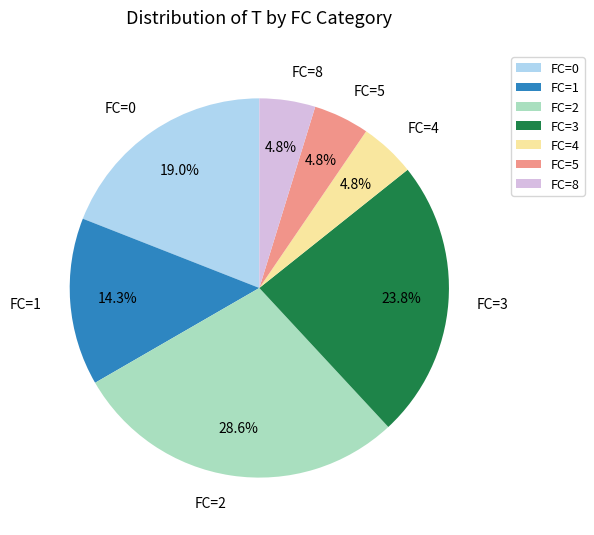

Approximately how many times larger is the value at FC=5 compared to FC=4?

1.0